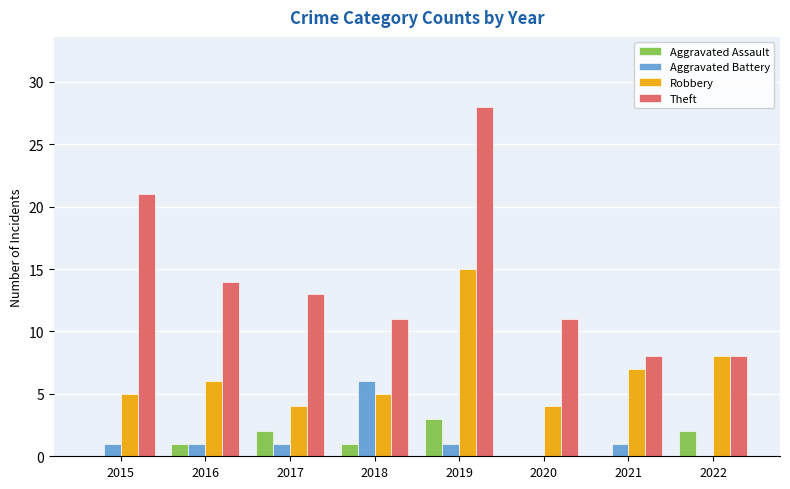

How many groups of bars are there?

8